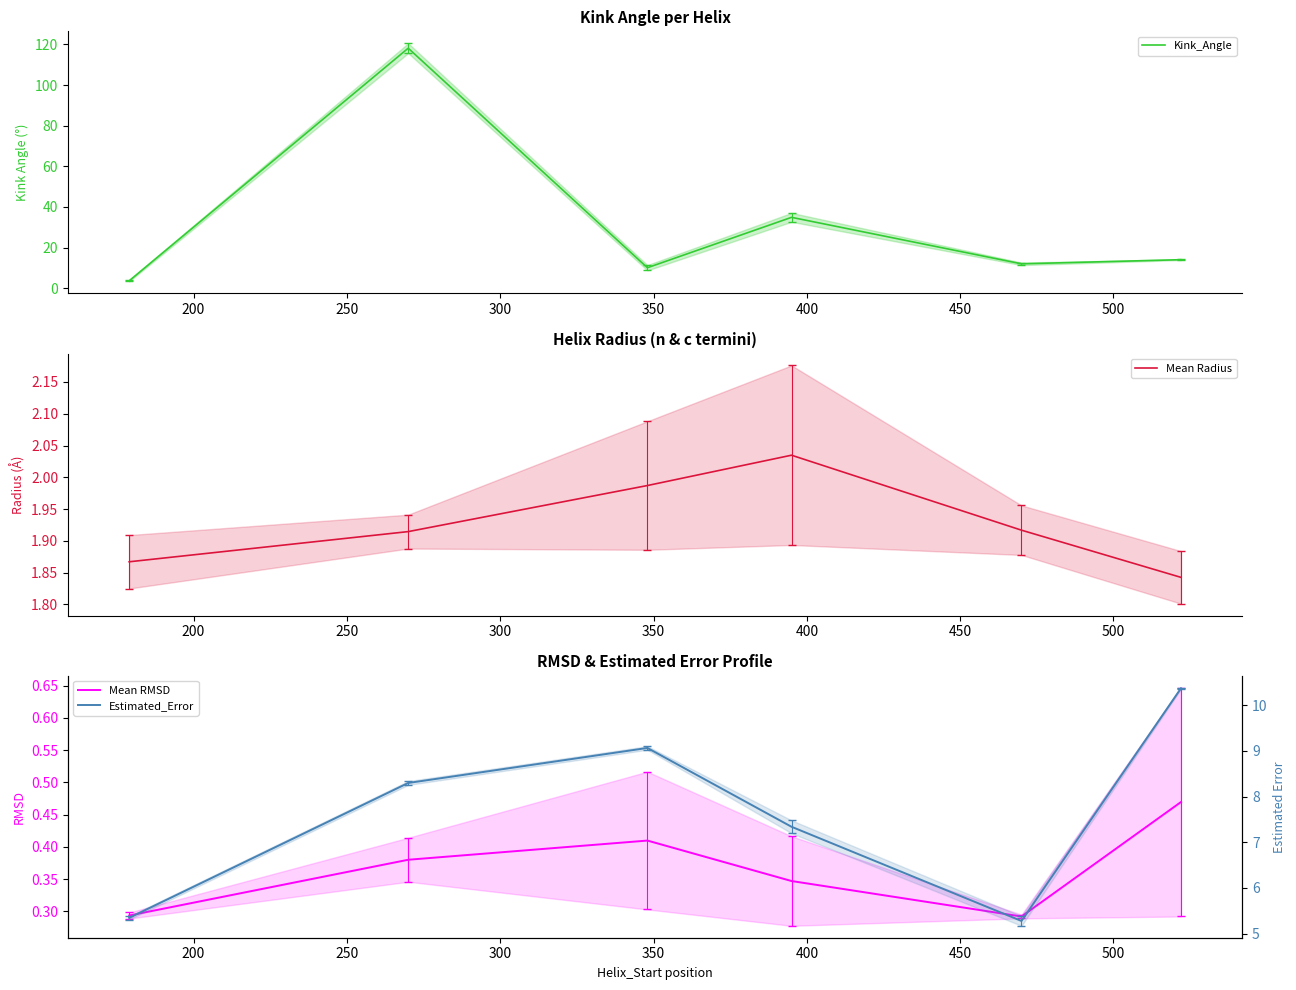

In Estimated_Error, how many points are lower than both neighbors (excluding endpoints)?

1